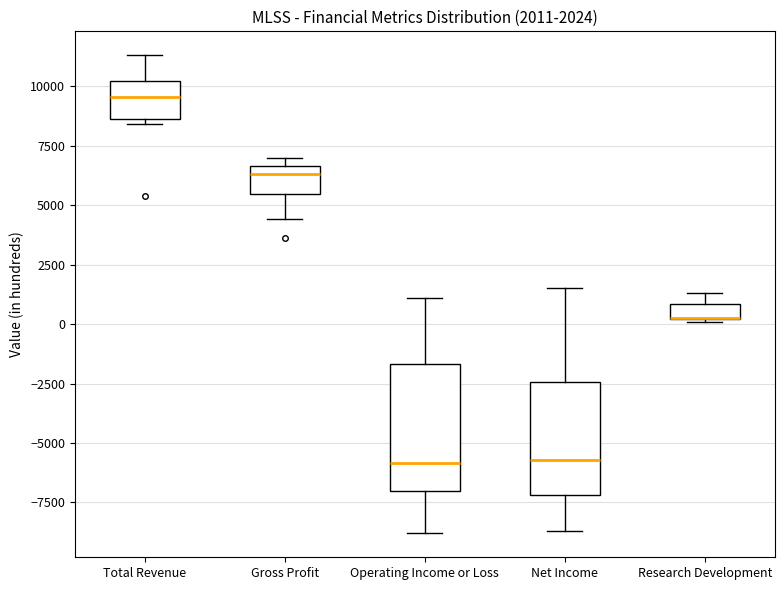

Which box is the tallest, from its lower edge to its upper edge?

Operating Income or Loss